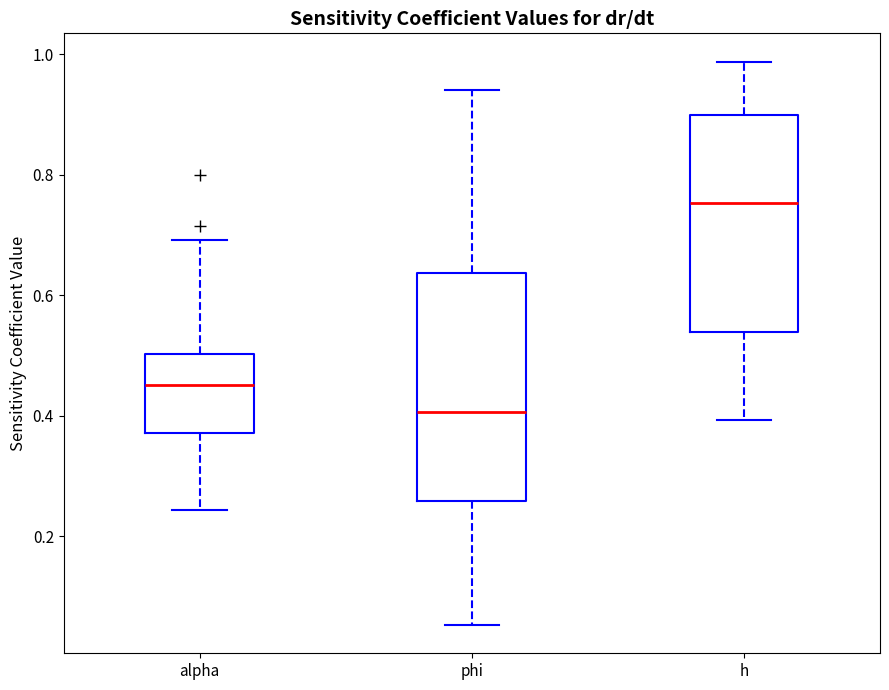

Reading left to right, transcribe this box plot: for each box, give where its median line is, the range the box spans, and where its two whiskers end, as read against the y-axis. The values are not printed on the chart, so give them approximately, as read against the axis.

alpha: median 0.46, box 0.38 to 0.50, whiskers 0.24 to 0.70
phi: median 0.40, box 0.26 to 0.64, whiskers 0.06 to 0.94
h: median 0.76, box 0.54 to 0.90, whiskers 0.40 to 0.98